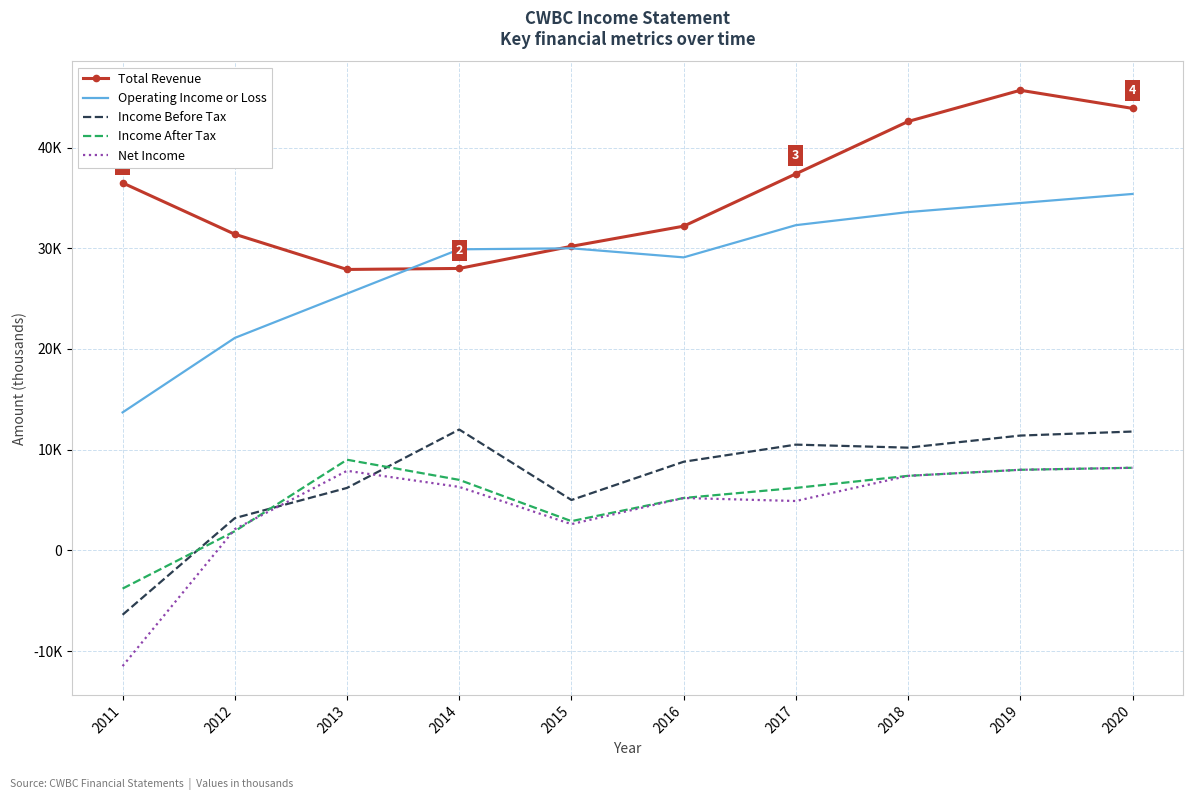

Which category has the lowest value in the Net Income series?

2011